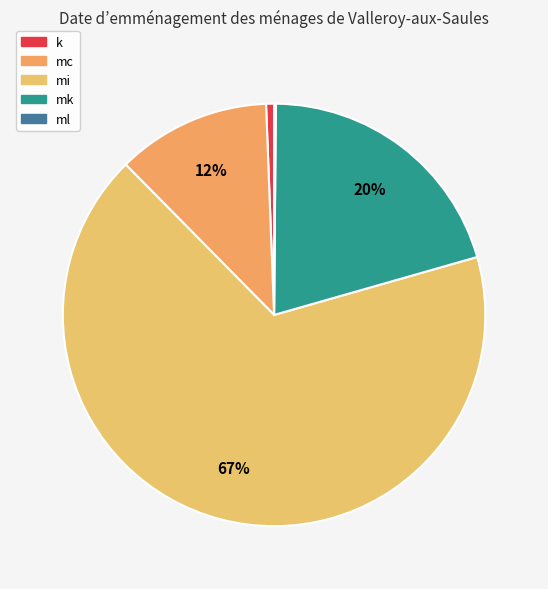

The k slice represents 8% of the pie. True or false?

False